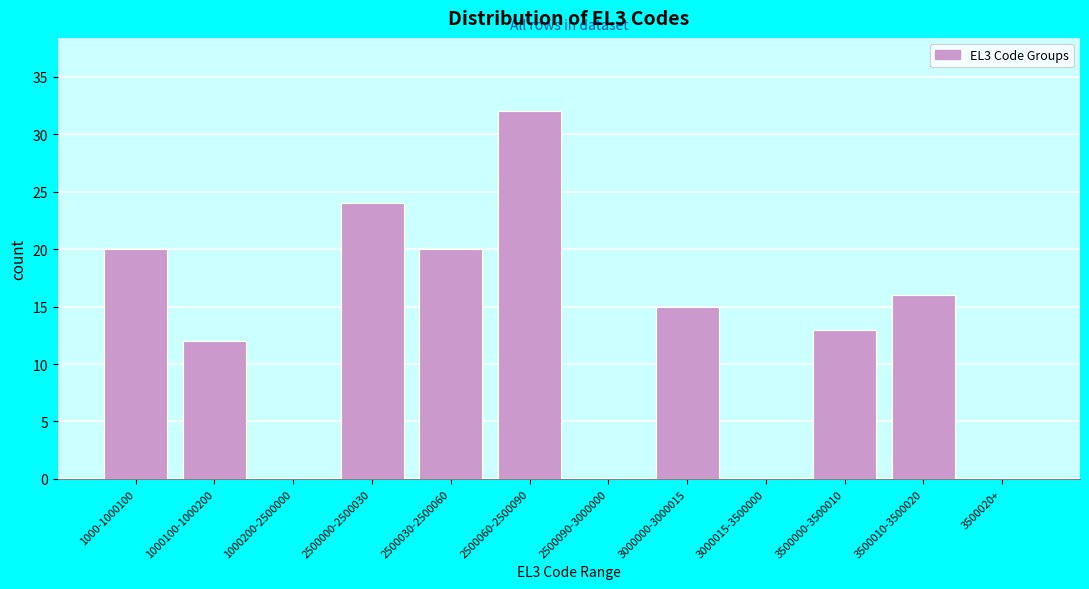

Reading left to right, extract all data points from this chart.

1000-1000100=20	1000100-1000200=12	1000200-2500000=0	2500000-2500030=24	2500030-2500060=20	2500060-2500090=32	2500090-3000000=0	3000000-3000015=15	3000015-3500000=0	3500000-3500010=13	3500010-3500020=16	3500020+=0